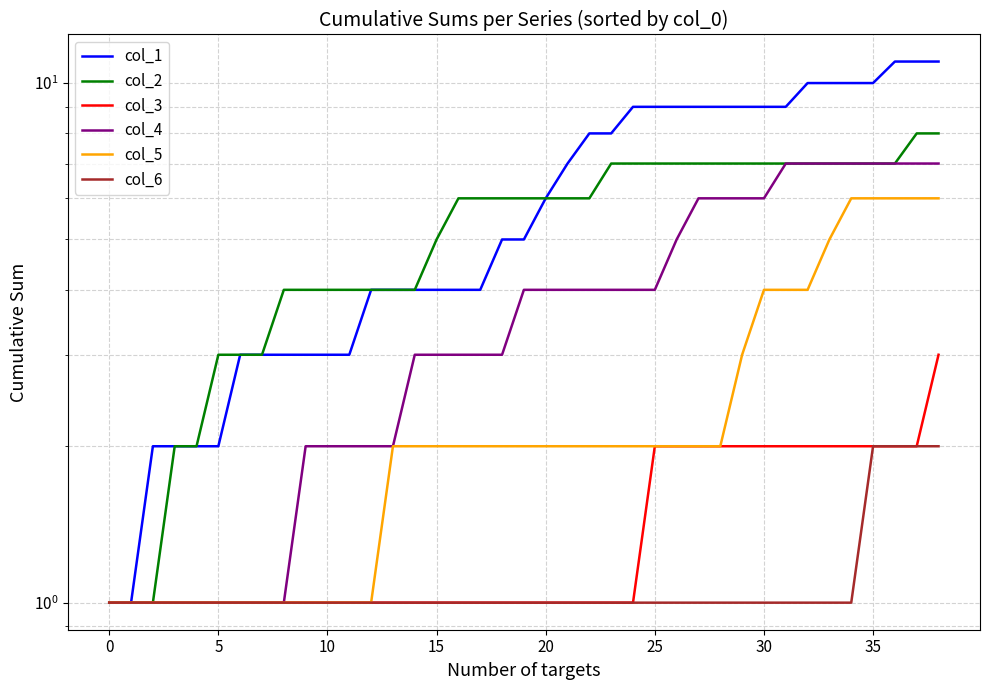

How many lines are shown in the chart?

6